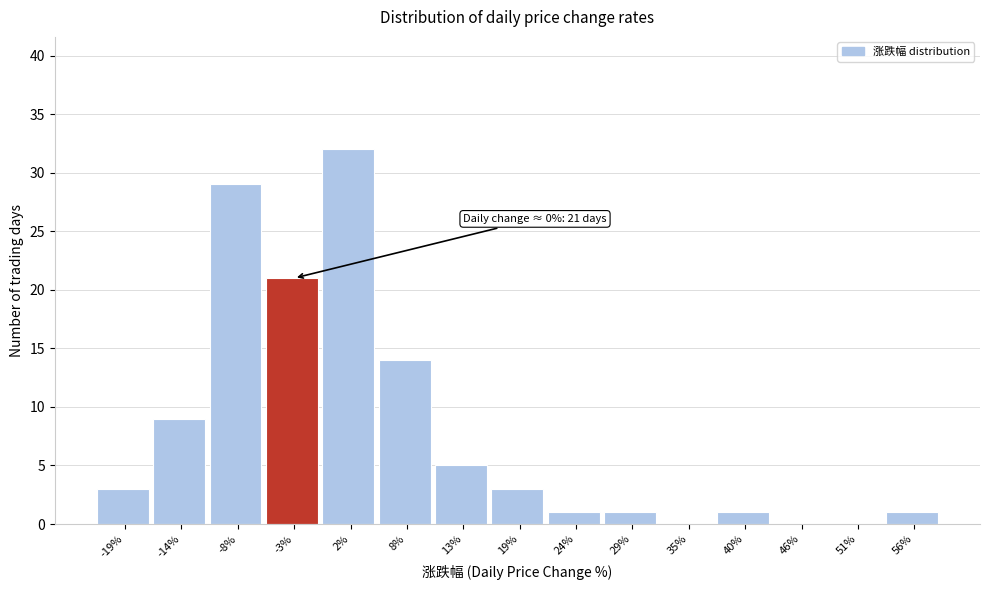

Reading right to left, list all the values displayed in this chart.

56%=1	51%=0	46%=0	40%=1	35%=0	29%=1	24%=1	19%=3	13%=5	8%=14	2%=32	-3%=21	-8%=29	-14%=9	-19%=3